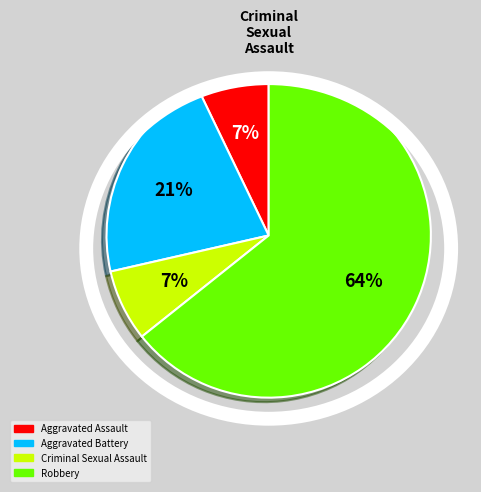

Approximately how many times larger is the value at Robbery compared to Aggravated Battery?

3.0